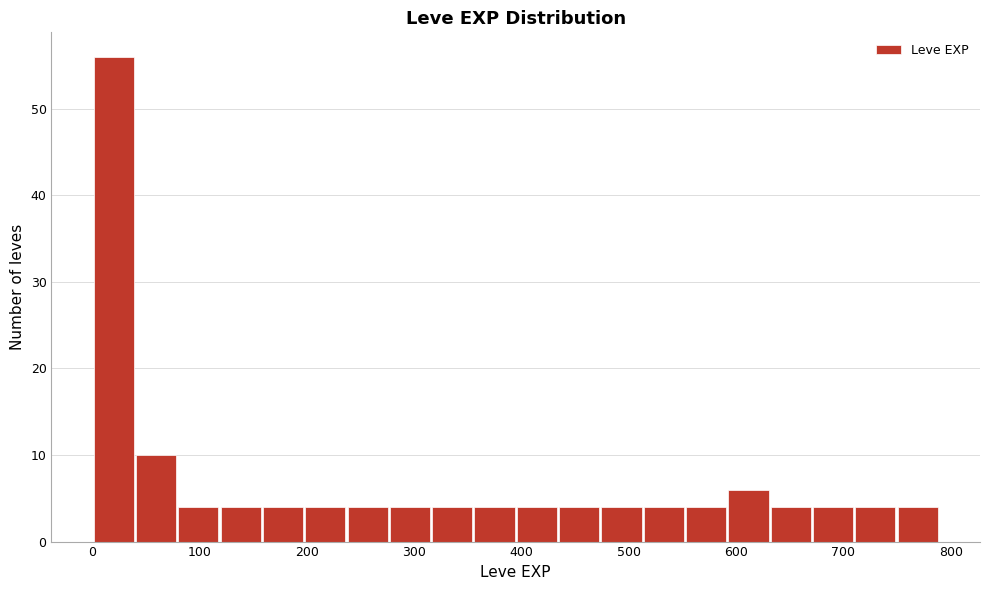

Around what value on the x-axis is the tallest bar? Give the approximate position of its centre, as read against the axis.

20